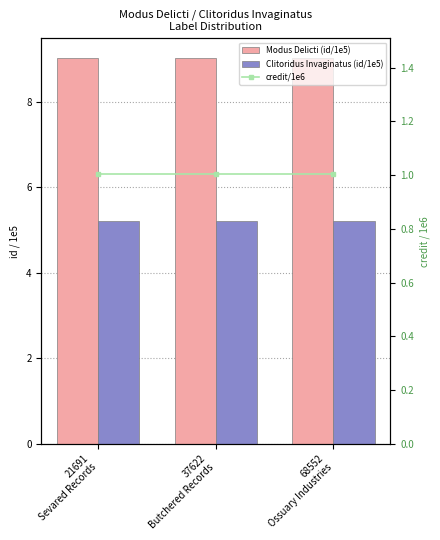

At how many categories does at least one series exceed 7?

3